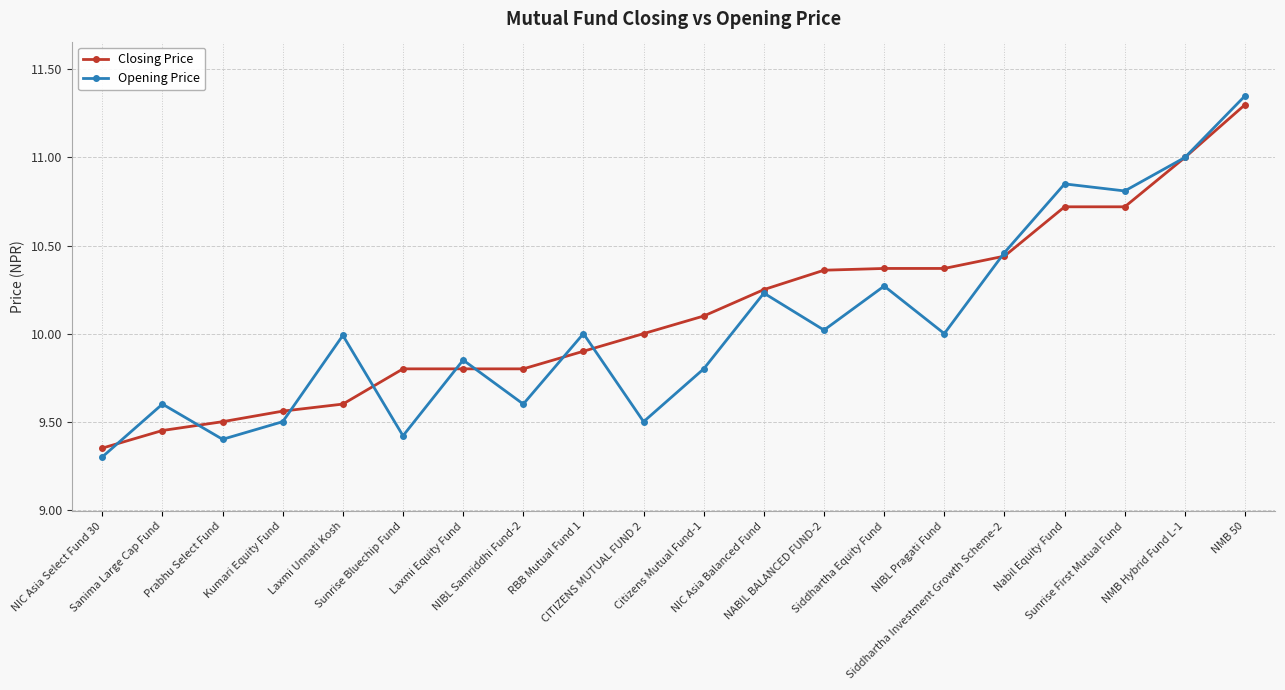

What is the value of the Closing Price point at the 10th from the left?

10.0